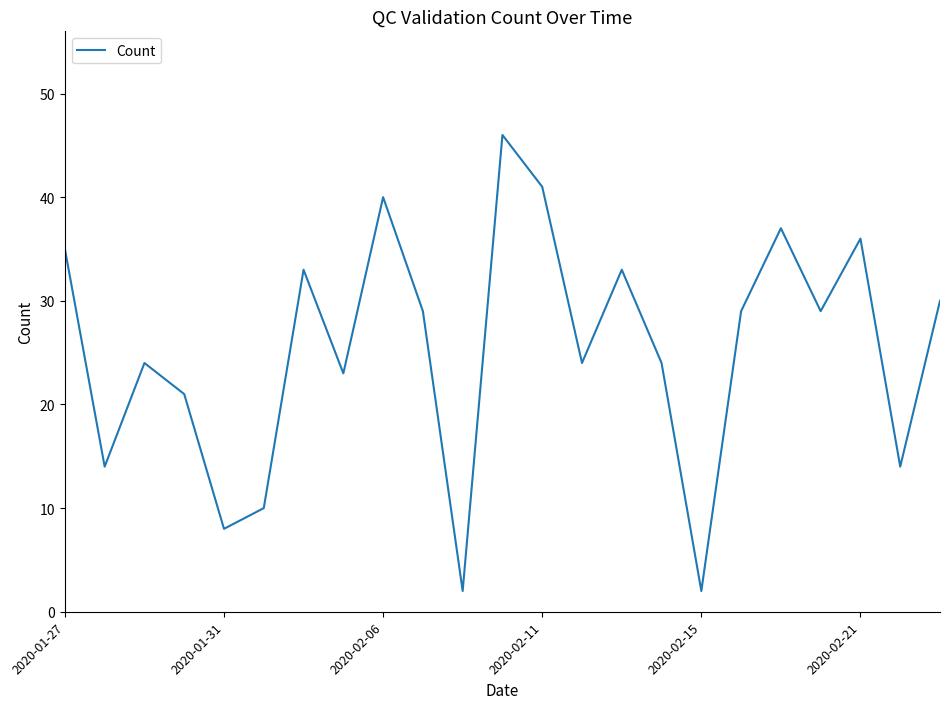

What is the difference between the maximum and minimum values?

44